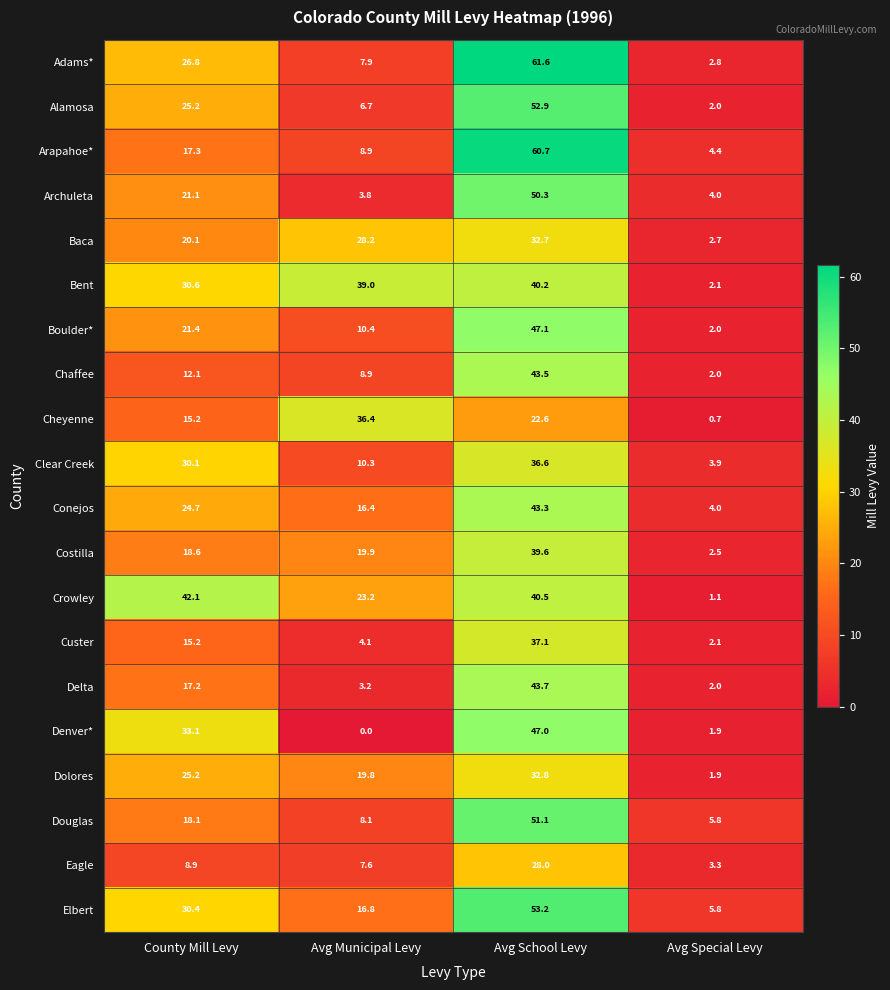

What is the highest value of the Elbert series?

53.2